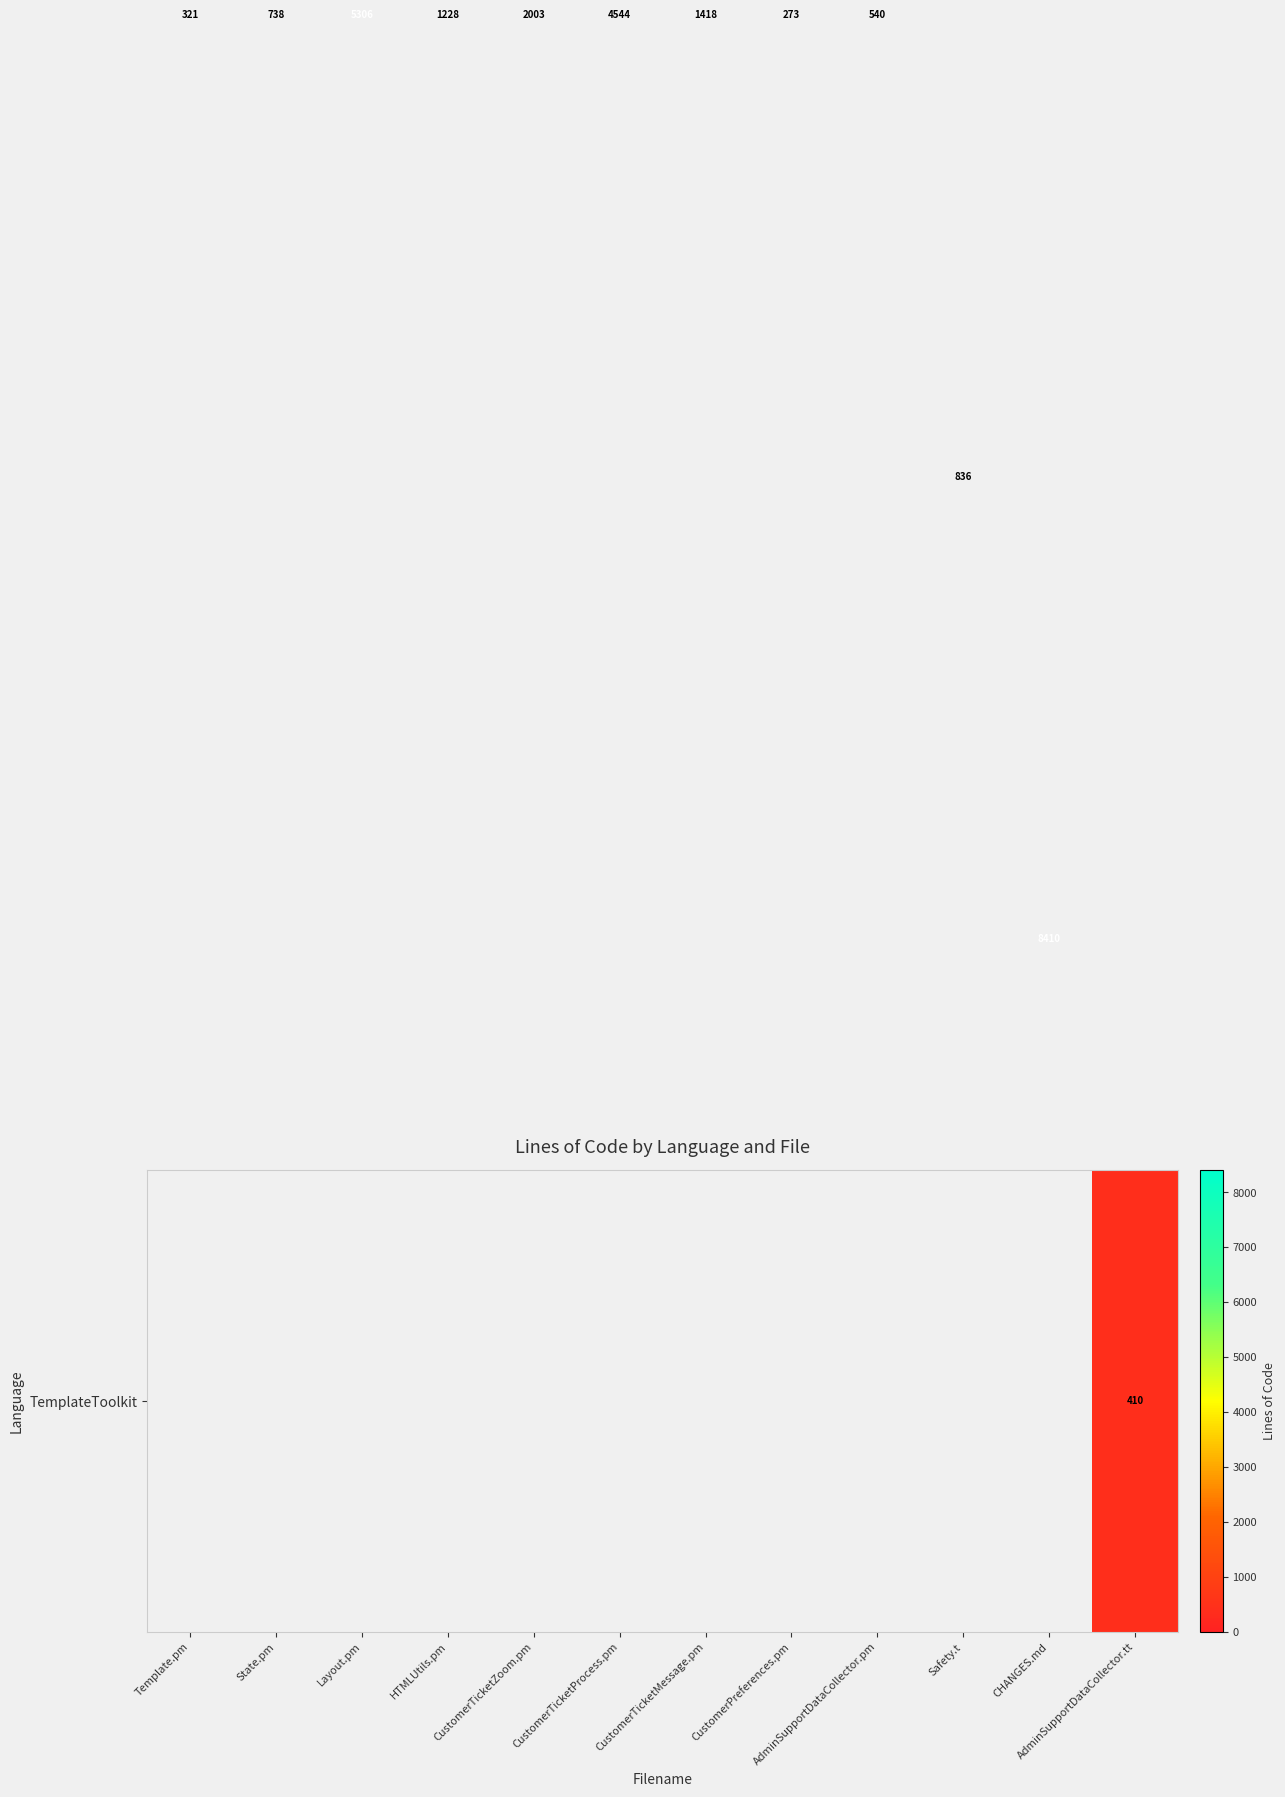

At which category is the sum across all series the highest?

CHANGES.md